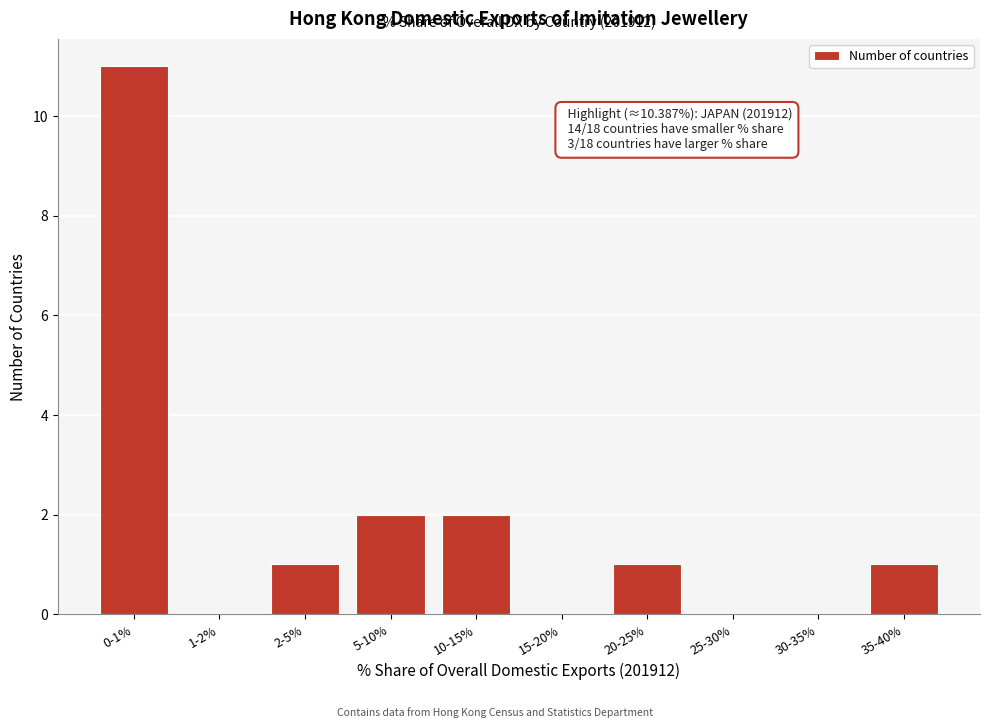

Reading left to right, transcribe all the data shown in this chart.

0-1%=11	1-2%=0	2-5%=1	5-10%=2	10-15%=2	15-20%=0	20-25%=1	25-30%=0	30-35%=0	35-40%=1